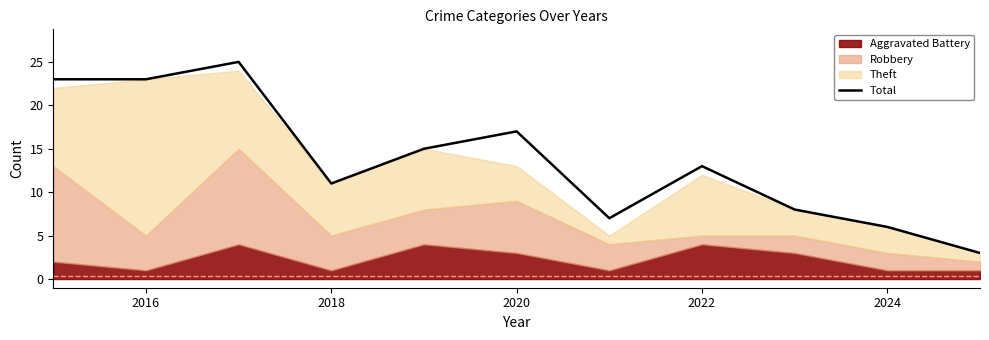

The Total series shows 6 at 2024. True or false?

True